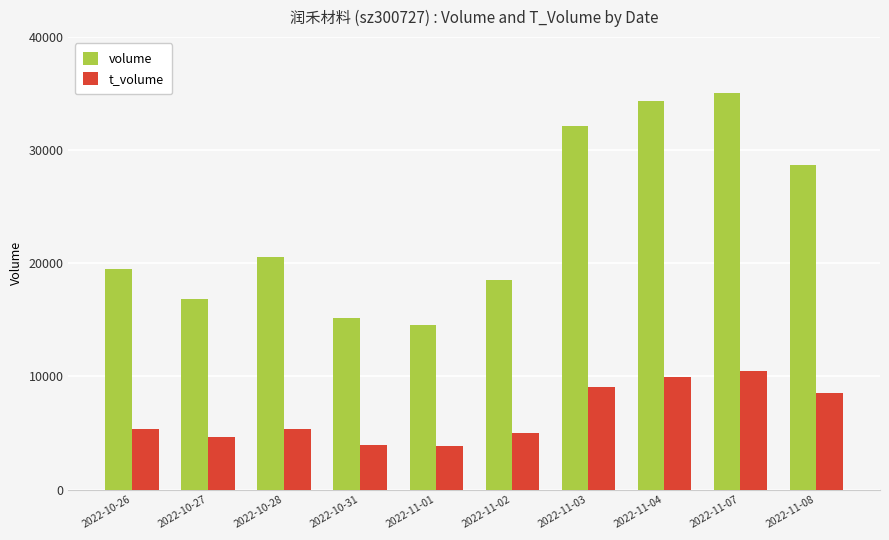

Rank the series by their average value, from lowest to highest.

t_volume, volume